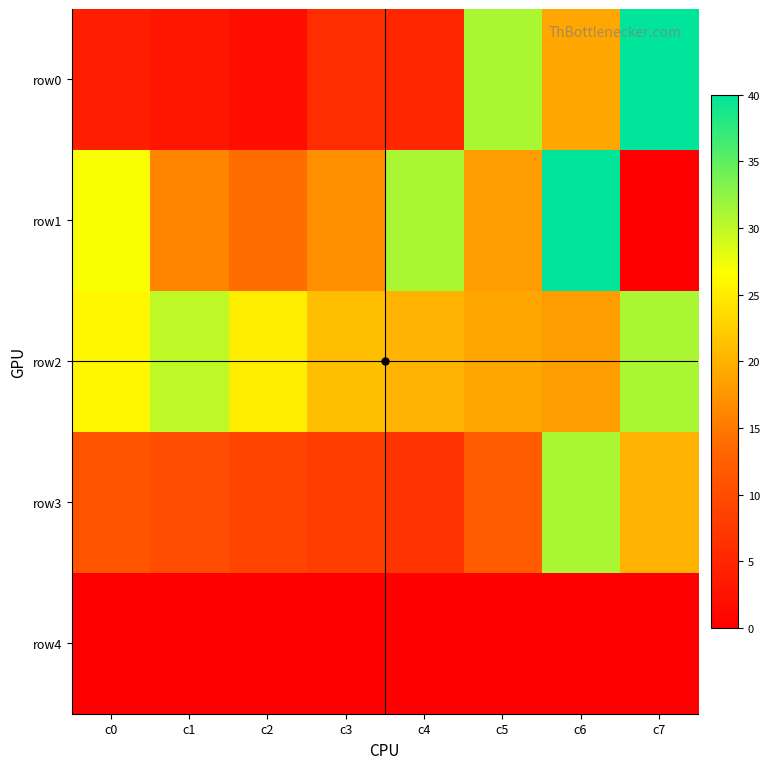

How many categories are shown in the chart?

8